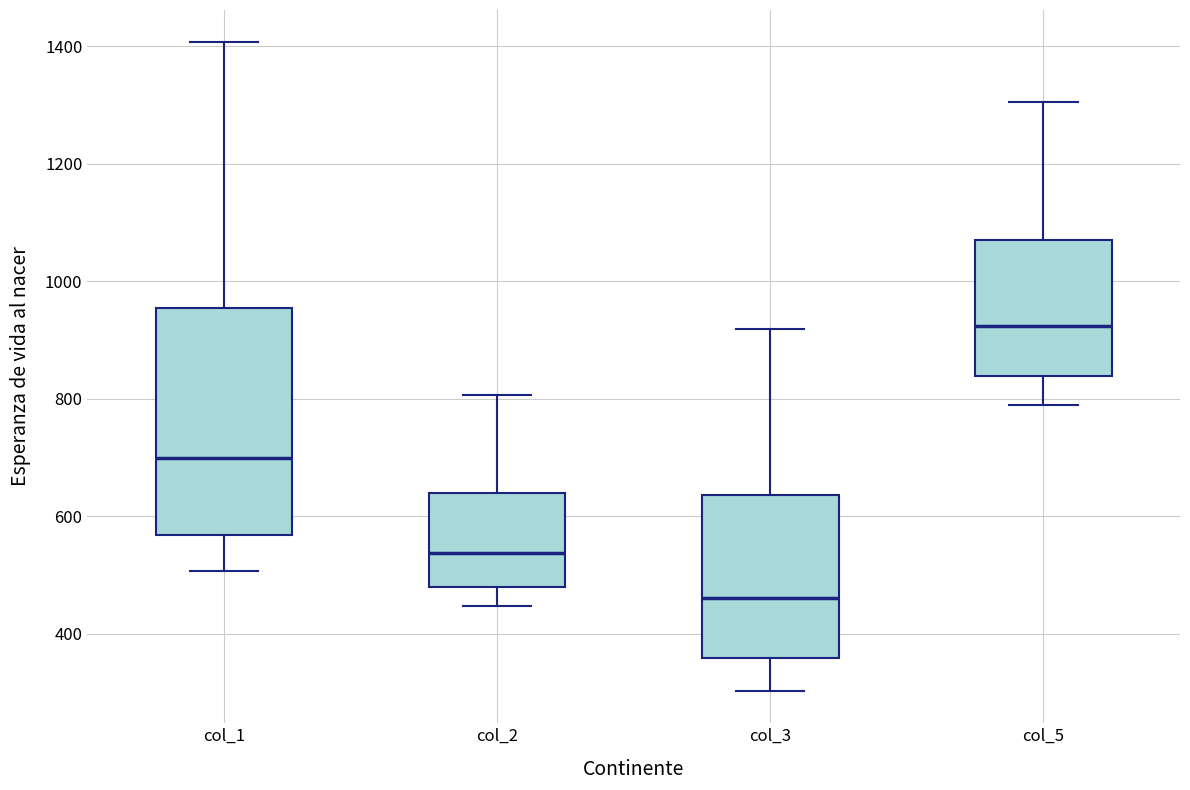

Comparing the boxes themselves (not the whiskers), which one is the tallest?

col_1